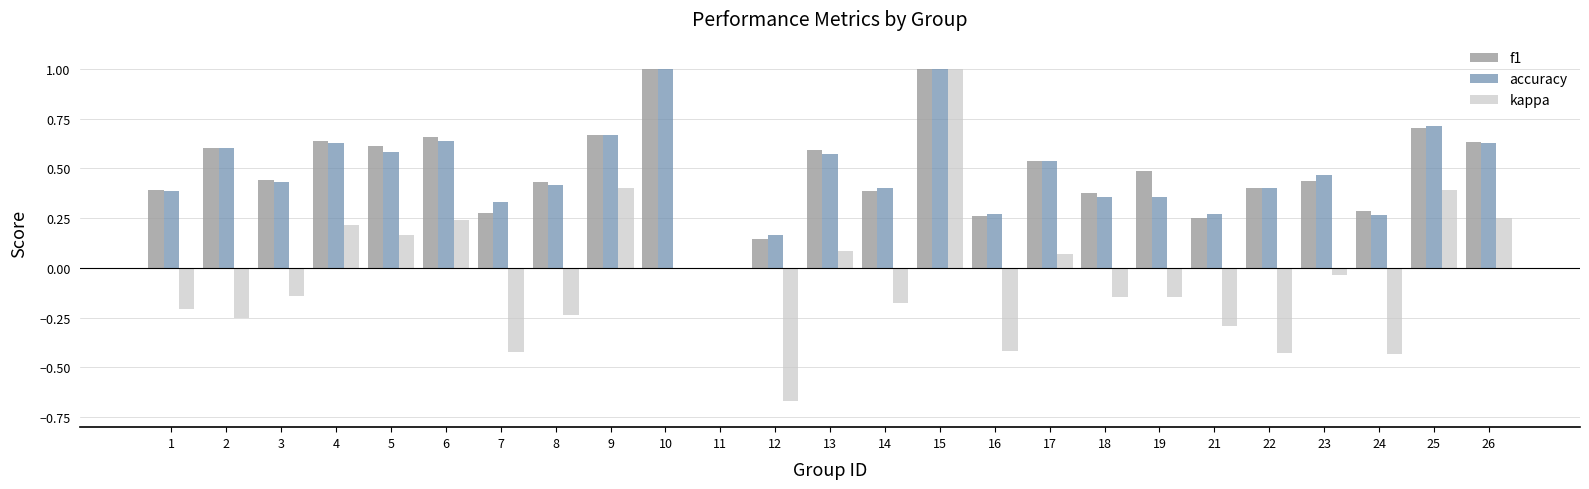

Which series changed the most between 2 and 16?

f1